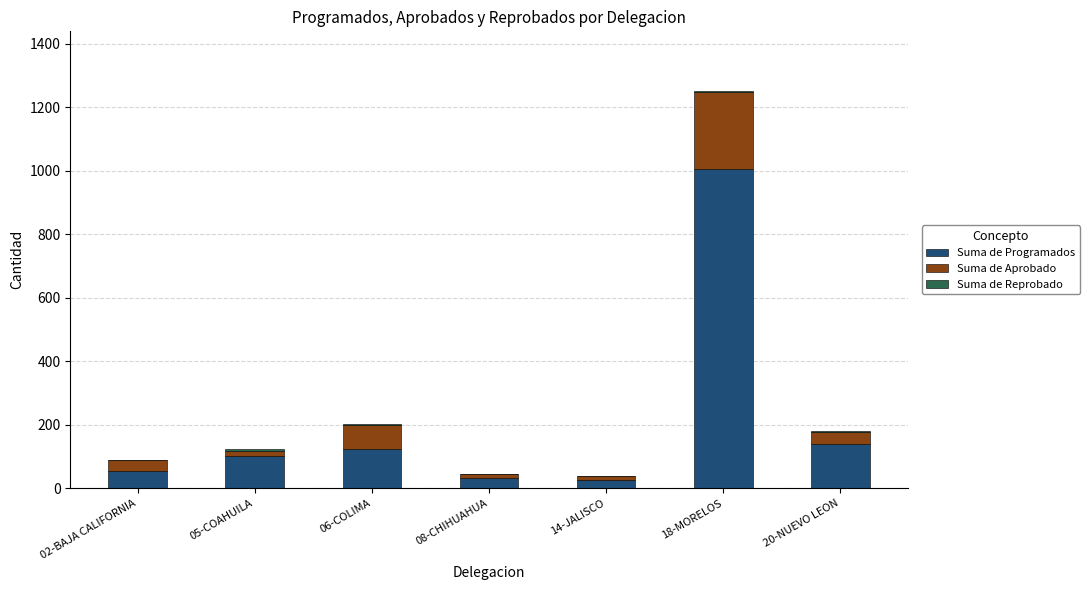

What is the sum of all Suma de Programados values?

1476